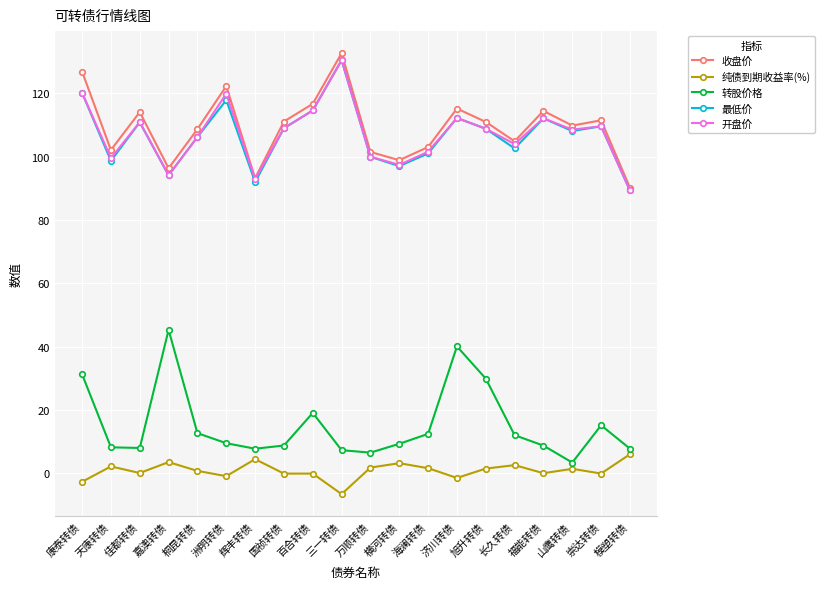

Which series changed the most between 嘉澳转债 and 国祯转债?

转股价格